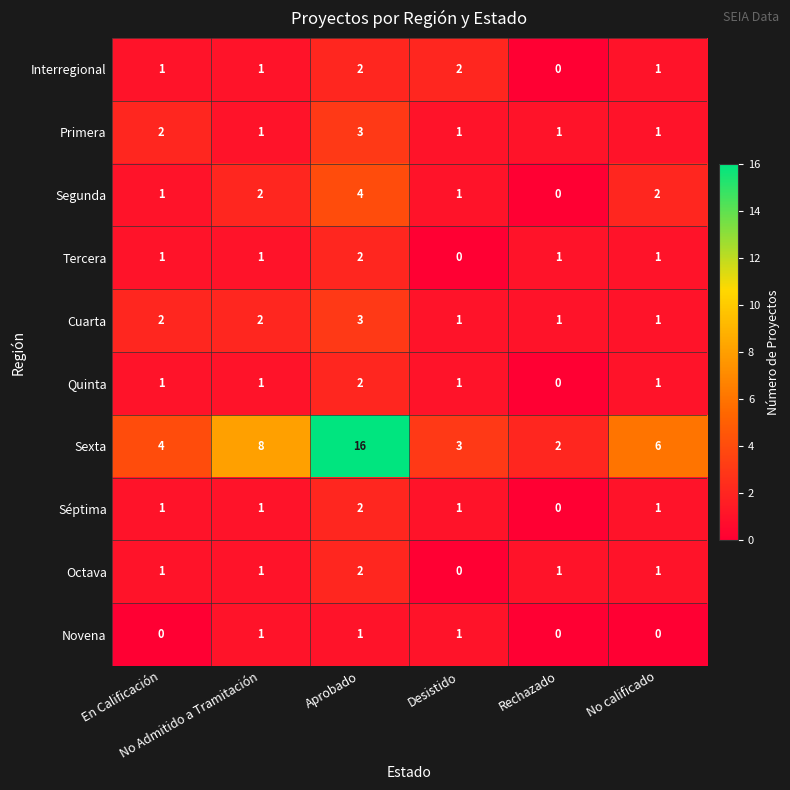

How many categories are shown in the chart?

6